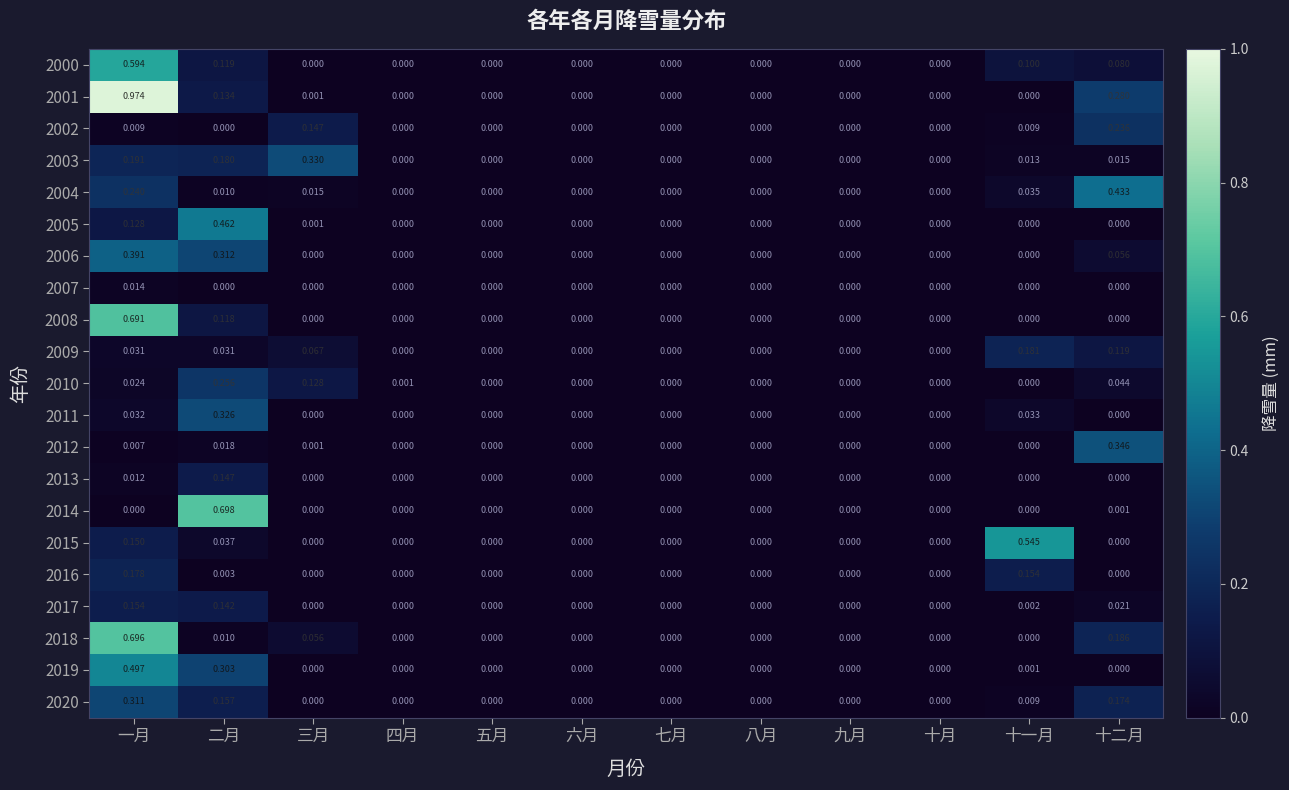

Rank the series by their maximum value, from highest to lowest.

2001, 2014, 2018, 2008, 2000, 2015, 2019, 2005, 2004, 2006, 2012, 2003, 2011, 2020, 2010, 2002, 2009, 2016, 2017, 2013, 2007